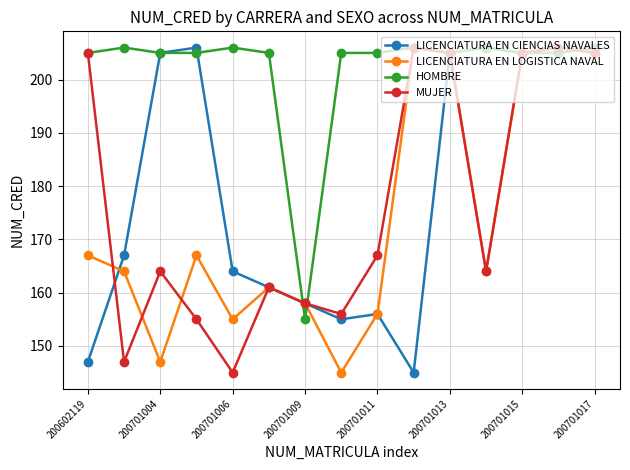

What is the value of the MUJER point at the 6th from the left?

161